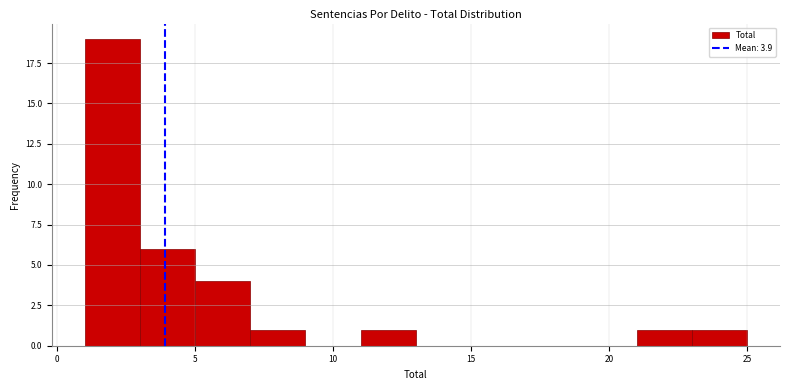

Reading left to right, transcribe this chart: for each bar, give the range it covers on the x-axis and its height. The values are not printed on the chart, so give them approximately, as read against the axis.

1 to 3: 19
3 to 5: 6
5 to 7: 4
7 to 9: 1
9 to 11: 0
11 to 13: 1
13 to 15: 0
15 to 17: 0
17 to 19: 0
19 to 21: 0
21 to 23: 1
23 to 25: 1